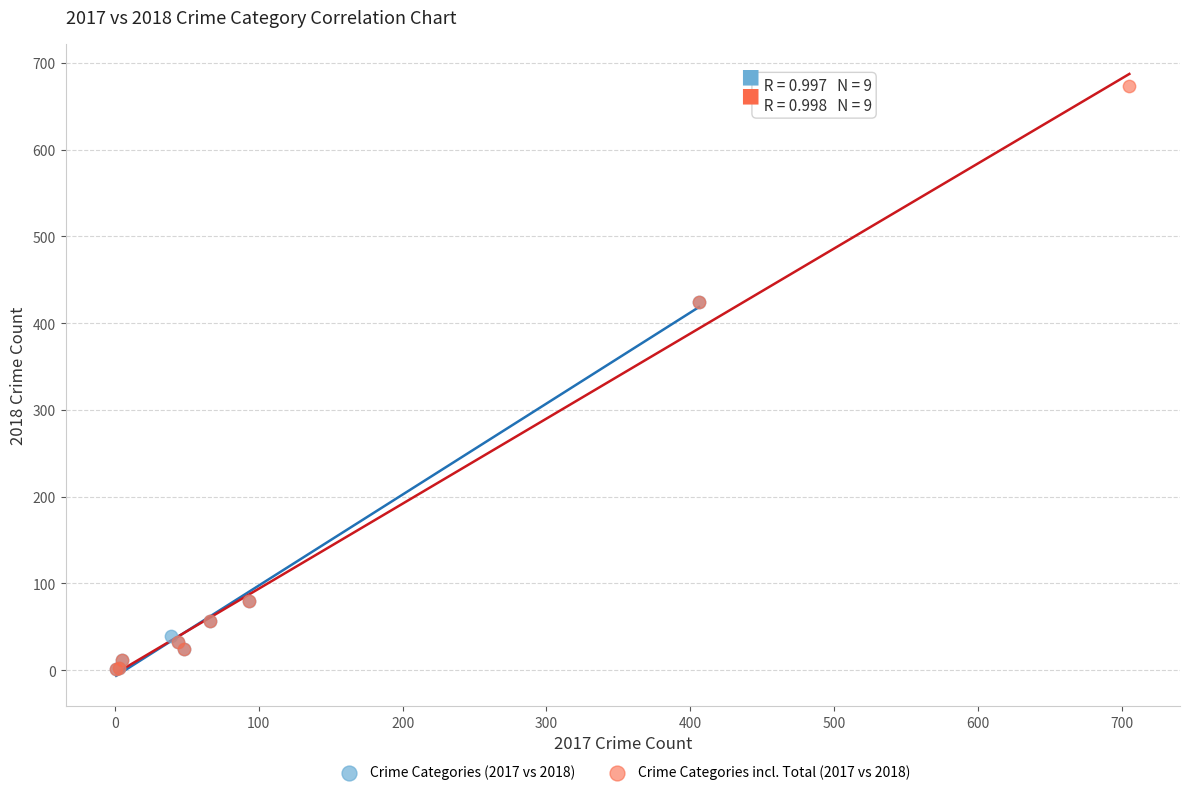

Which series contains the highest Y value?

Crime Categories incl. Total (2017 vs 2018)